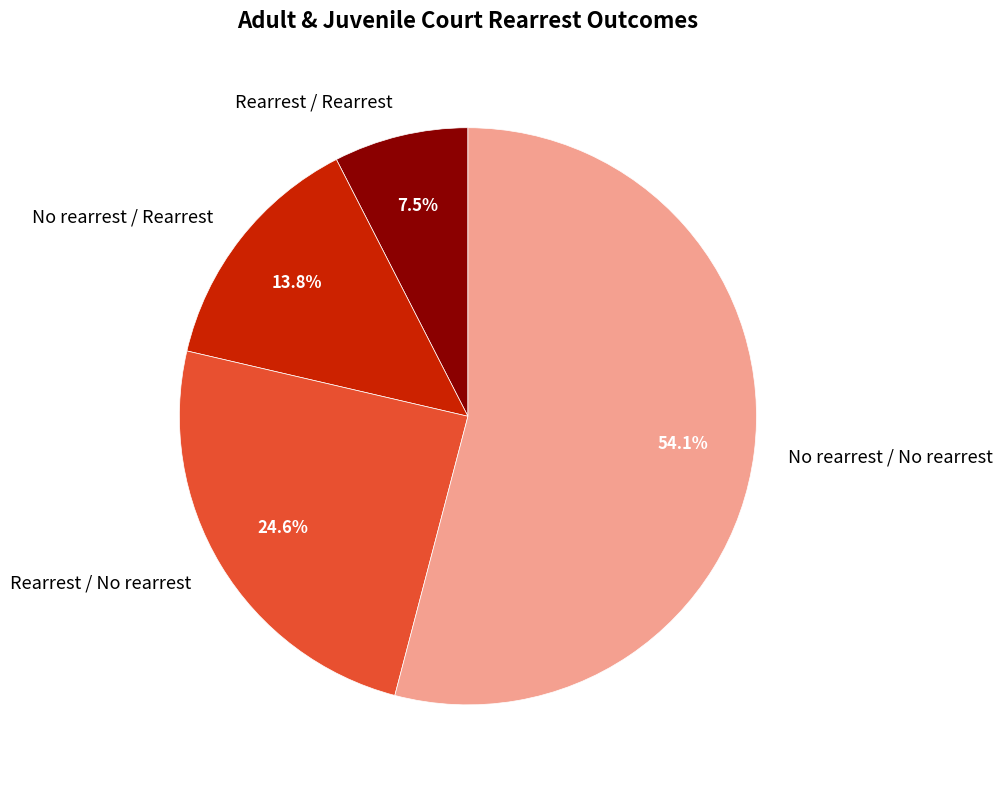

The No rearrest / Rearrest slice represents 14% of the pie. True or false?

True